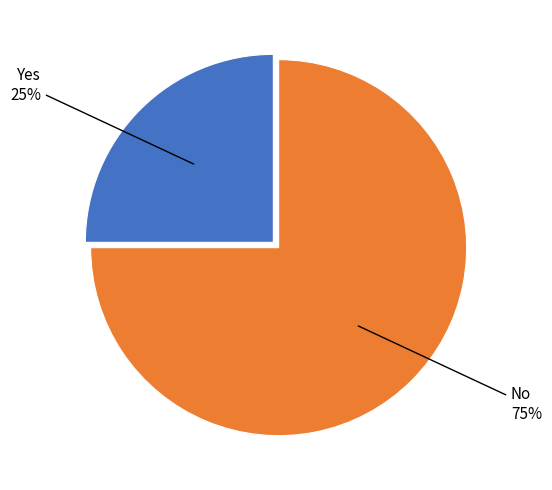

To the nearest percent, what is the difference between the largest and smallest slice percentages?

50%